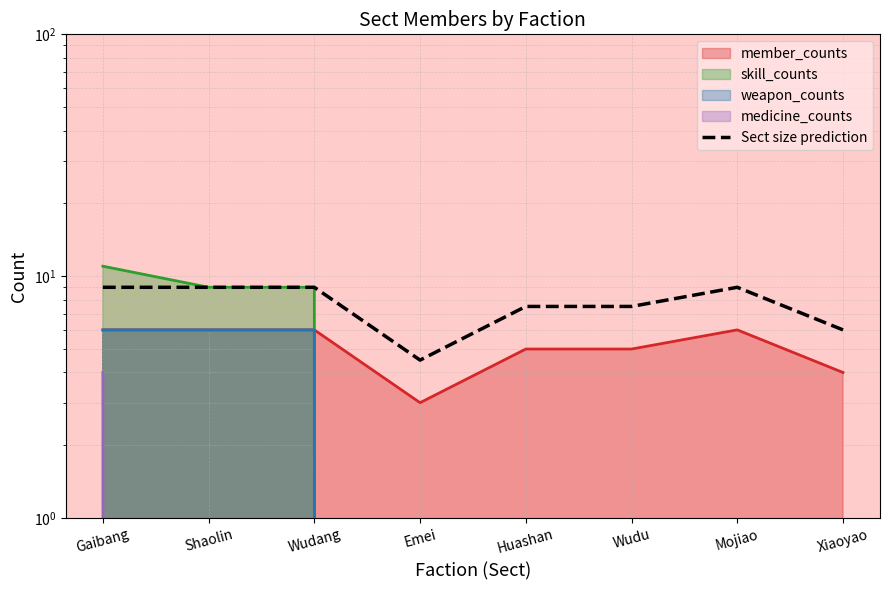

True or false: there are more than 1 points higher than both neighbors.

False